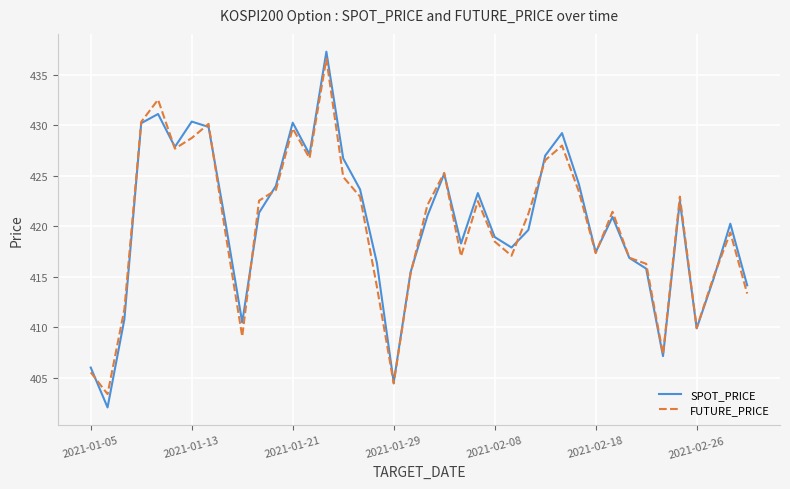

How many lines are shown in the chart?

2